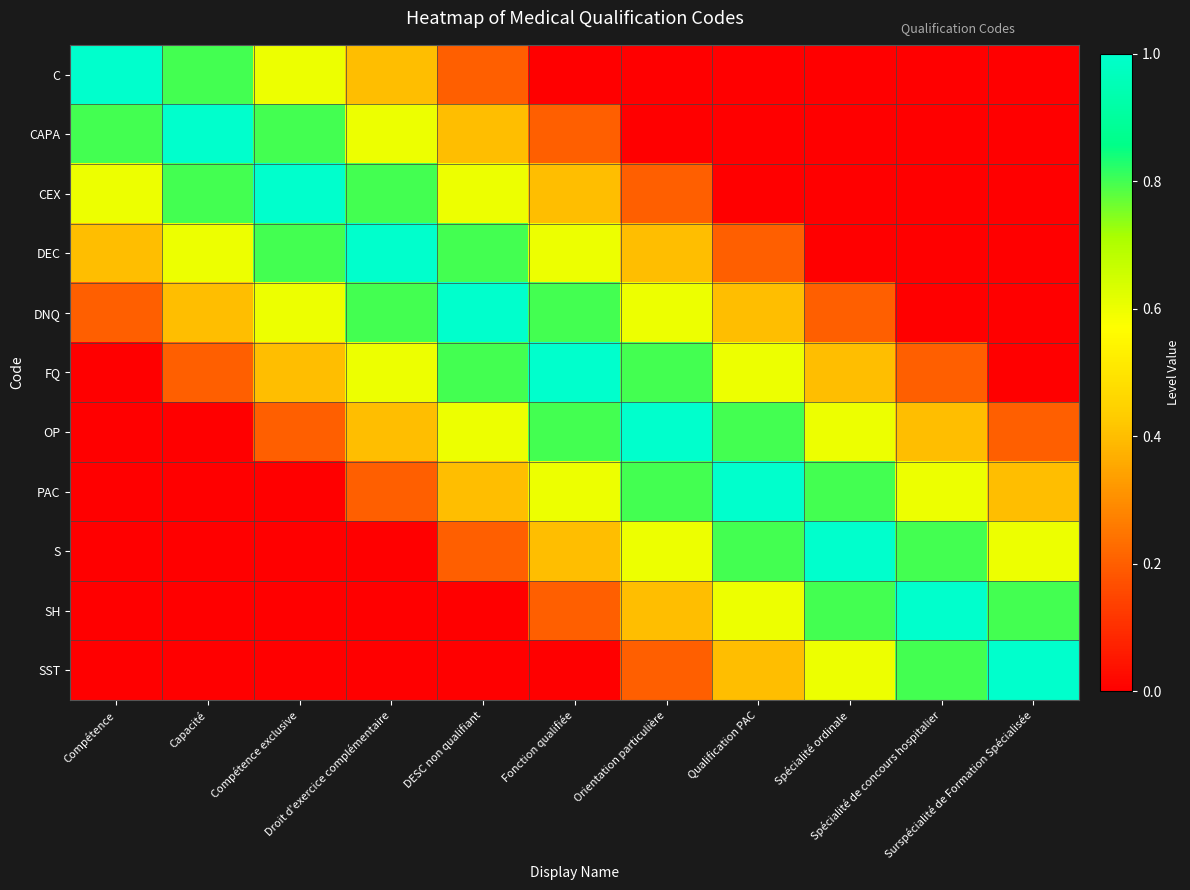

Which category has the lowest value across all series?

Fonction qualifiée